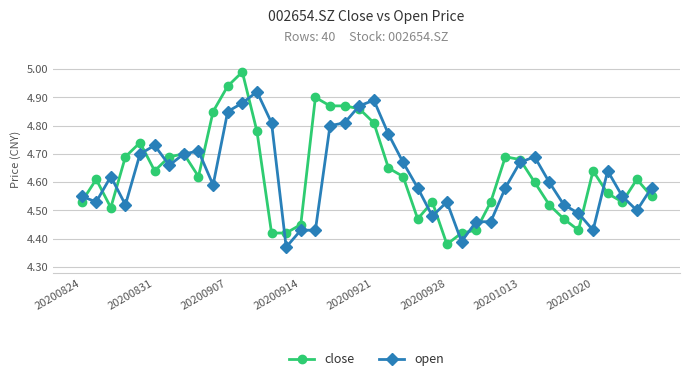

True or false: close has more than 0 interior local peaks.

True